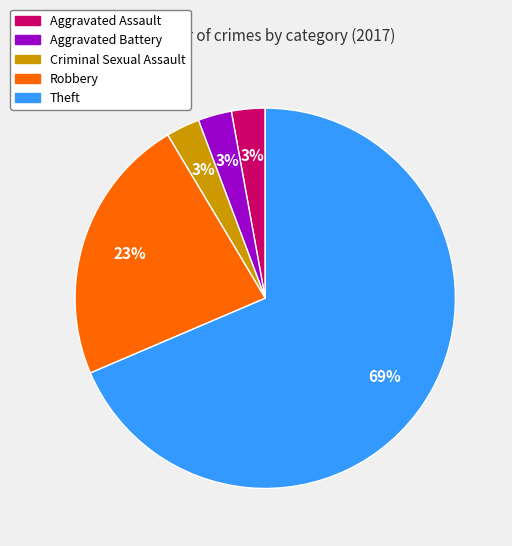

Does Criminal Sexual Assault account for over 50% of the chart?

No